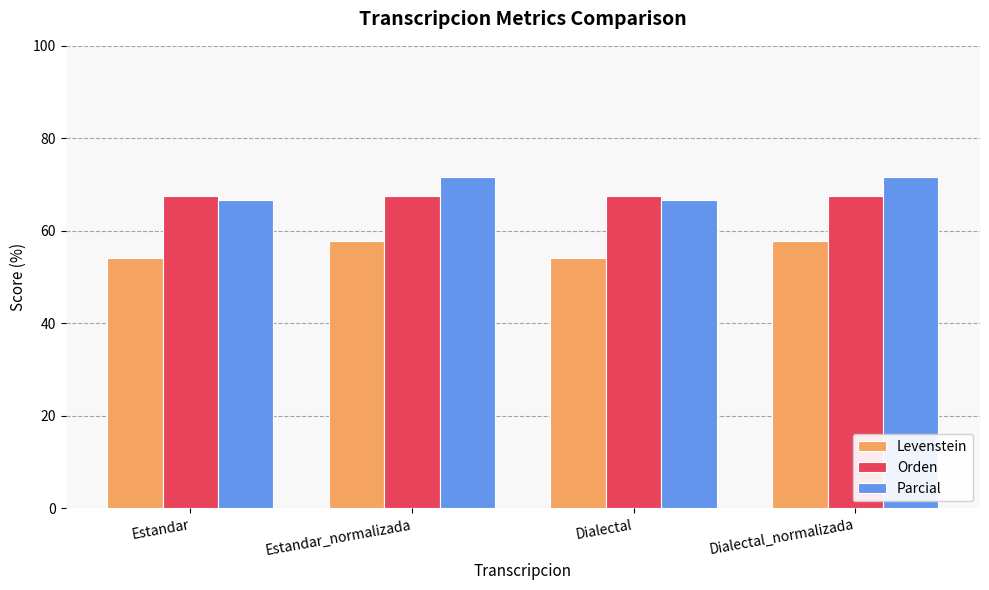

How many Parcial values are between 66 and 71?

2